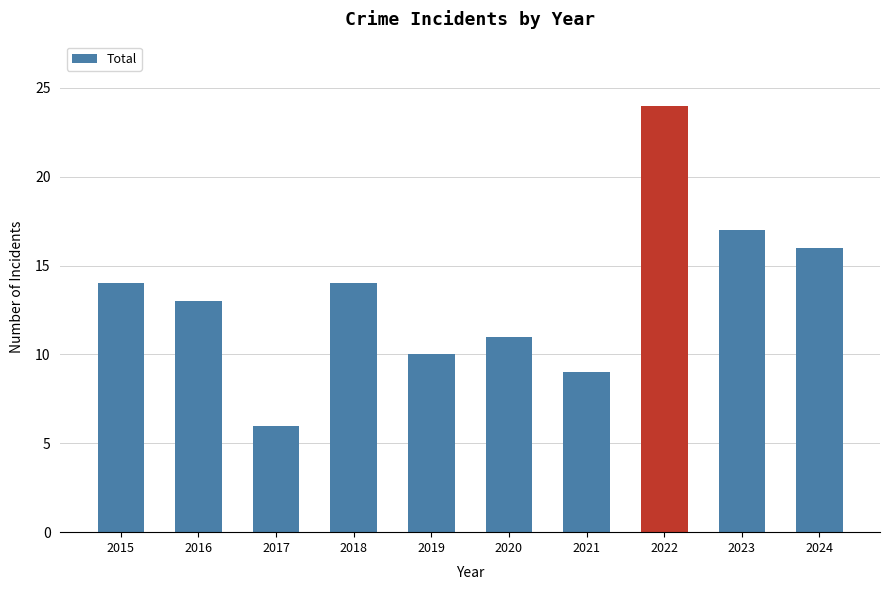

Between 2019 and 2024, which is larger?

2024